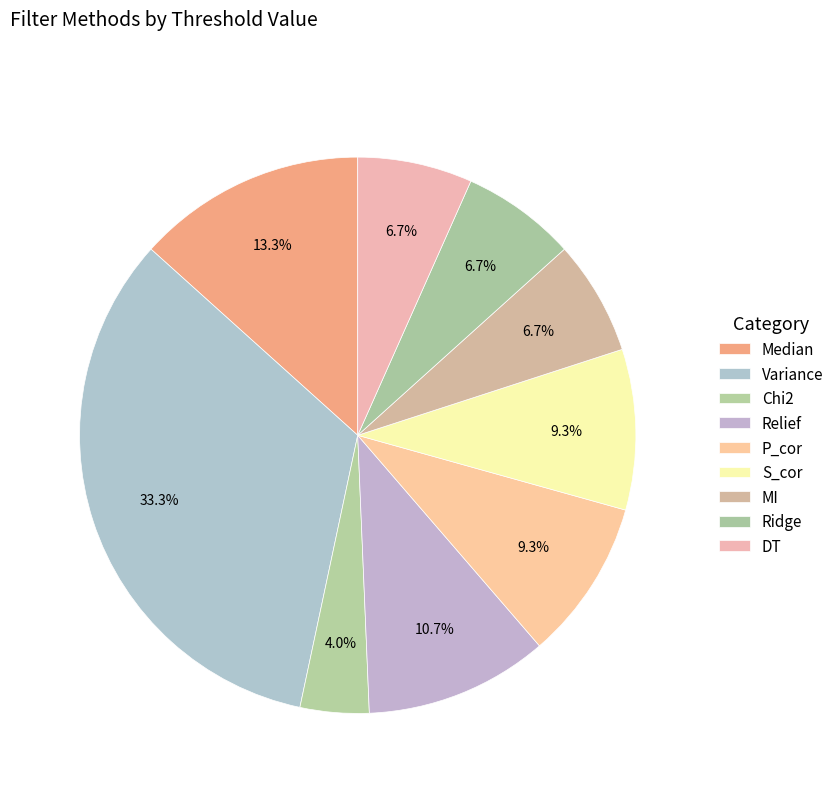

To the nearest percent, what percentage of the pie is Variance?

33%